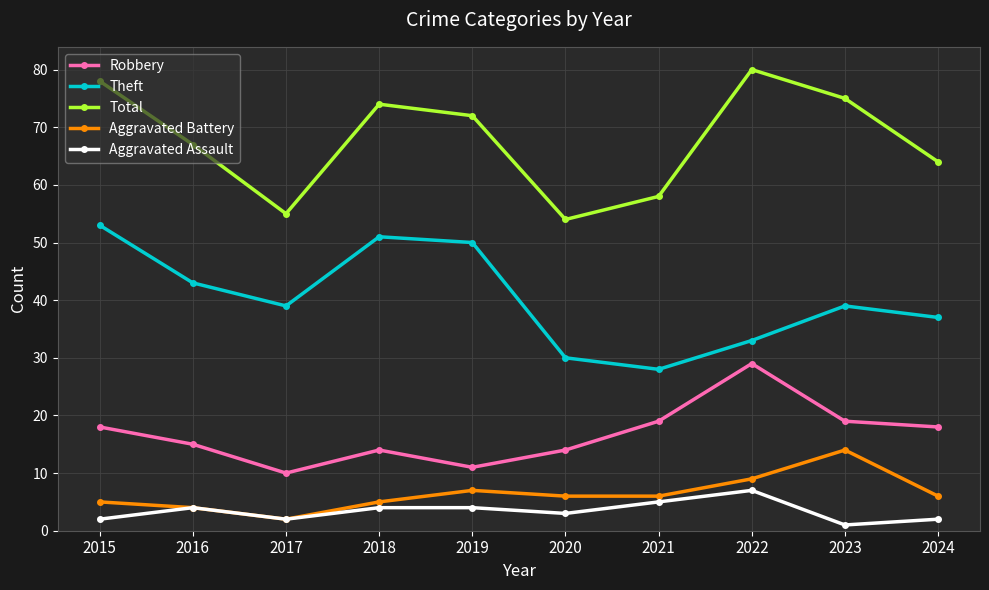

At which label does Theft first exceed 39?

2015